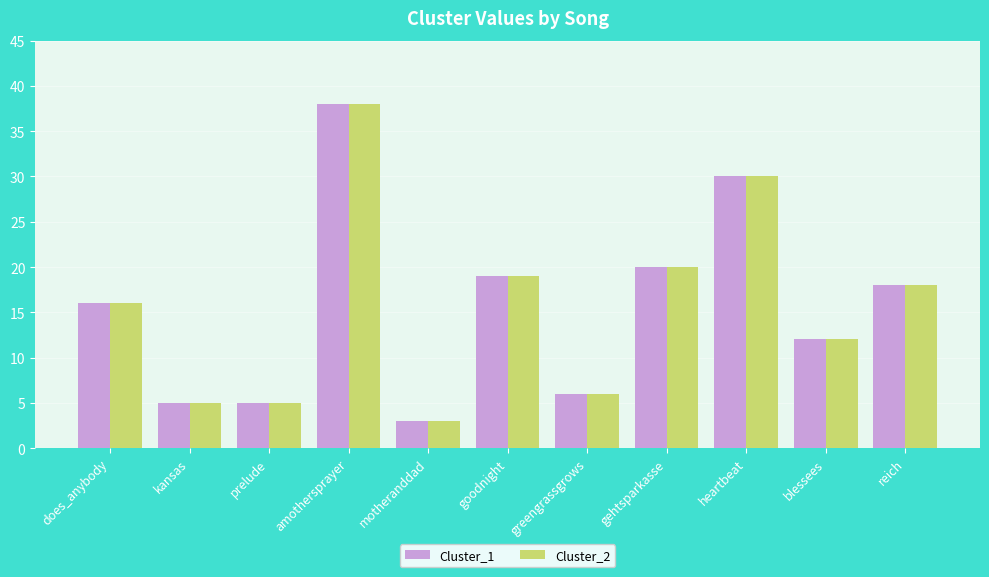

How many bars are there in total?

22